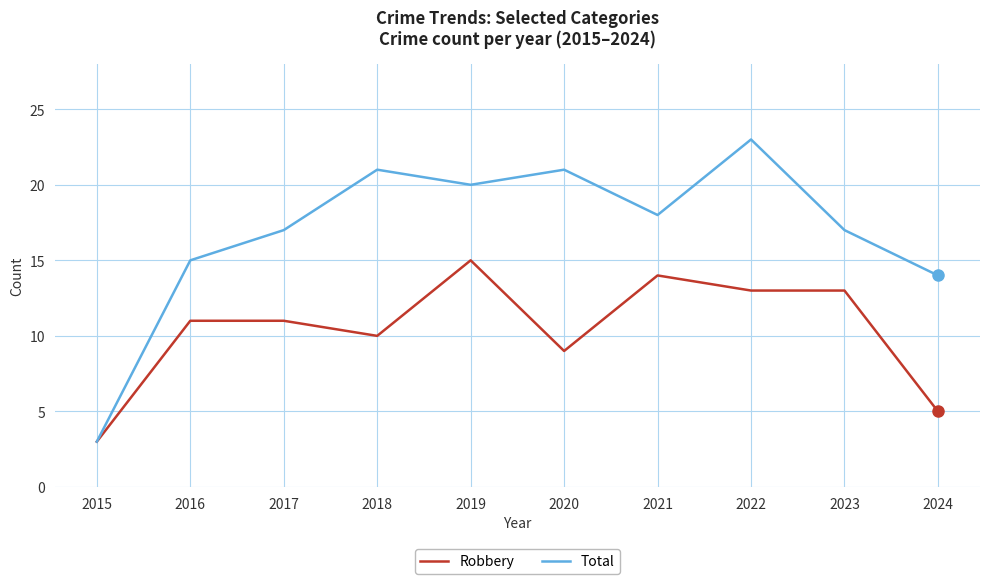

At 2023, list the series in order from largest to smallest.

Total, Robbery